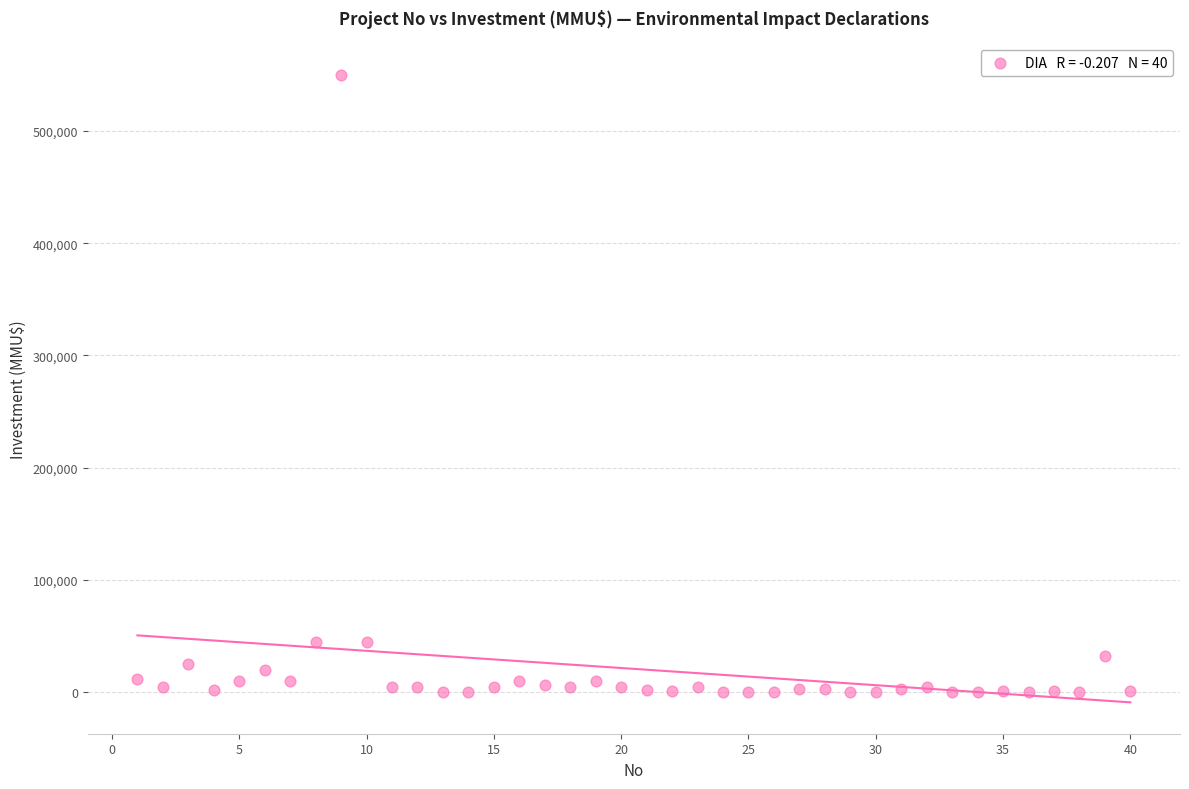

What is the range of Y values (max minus min)?

550000